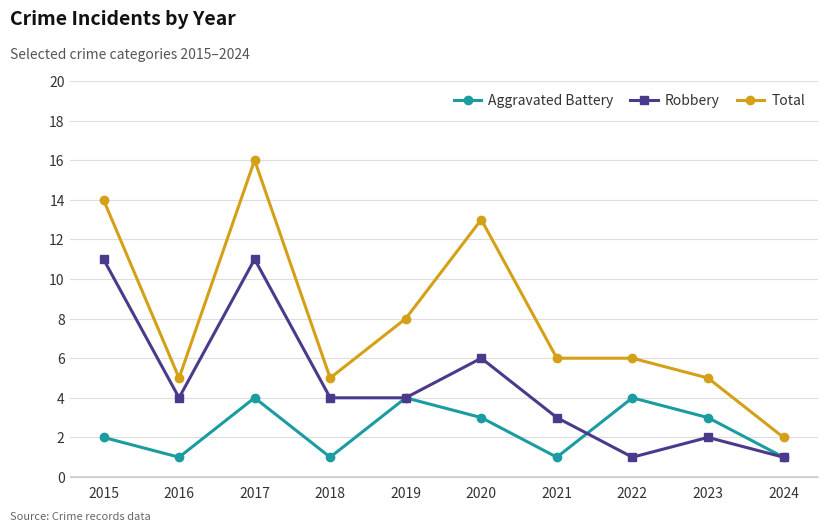

What is the spread (max minus min) of values at 2022?

5